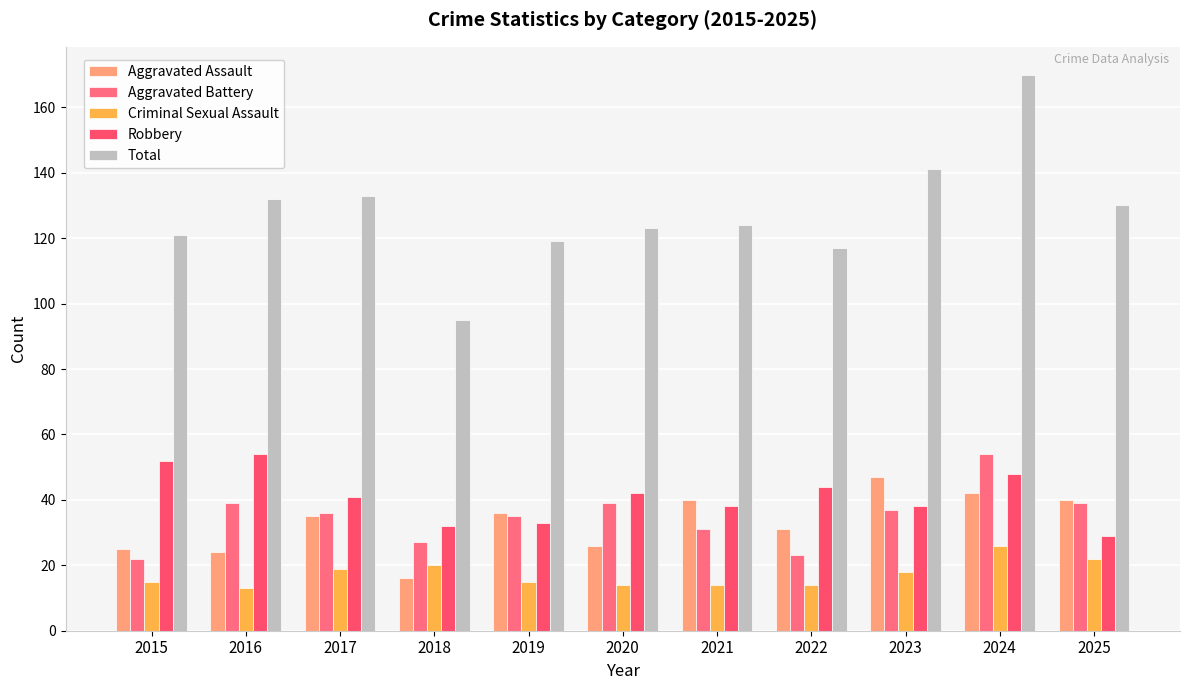

What is the minimum value shown in the chart?

13